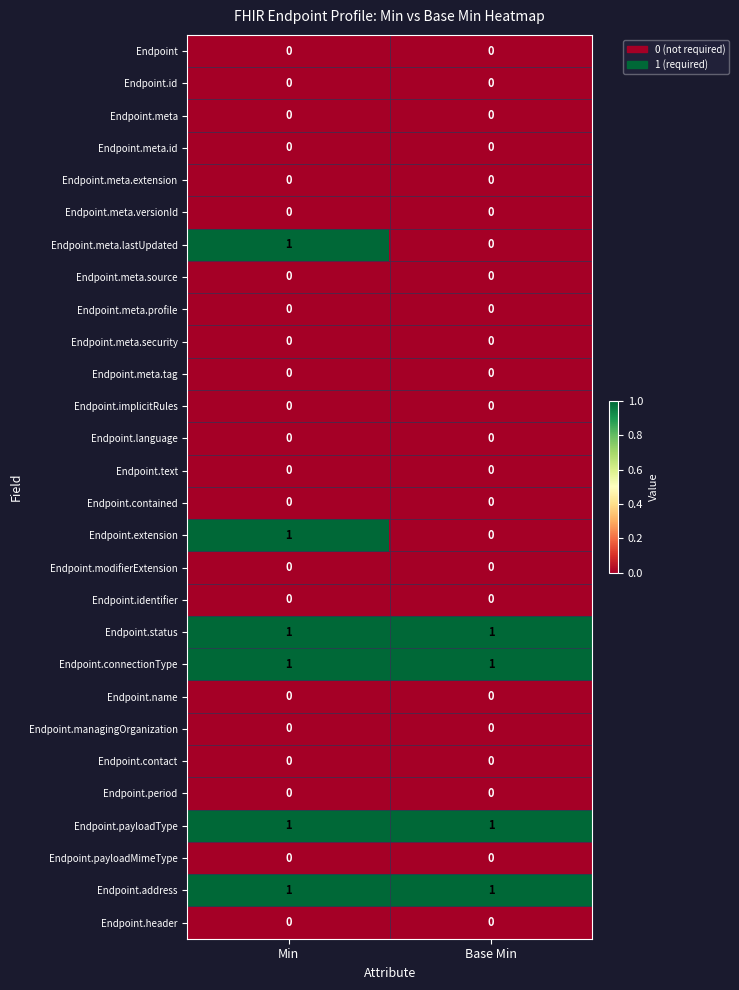

At how many categories does at least one series exceed 0?

2